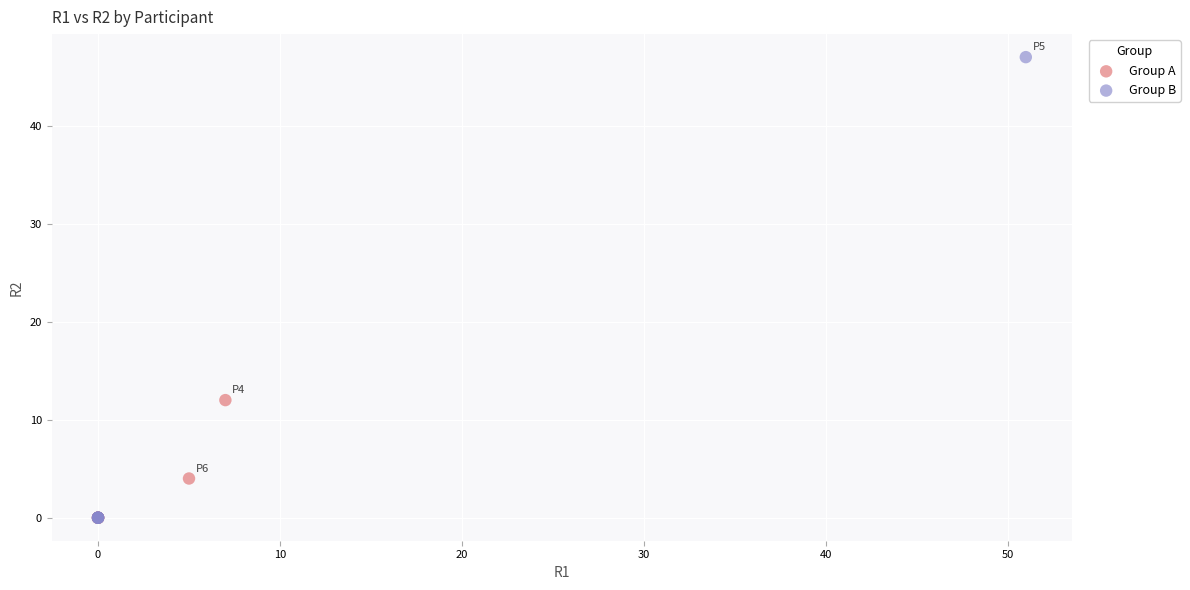

Which series has the largest Y range (max minus min)?

Group B